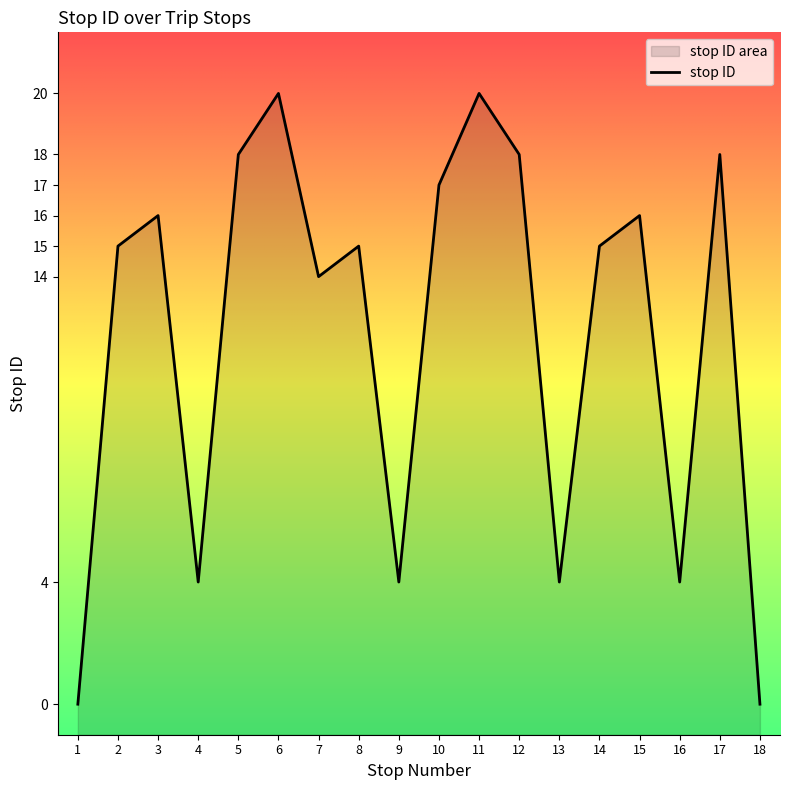

List the labels in order of value, smallest first.

1, 18, 4, 9, 13, 16, 7, 2, 8, 14, 3, 15, 10, 5, 12, 17, 6, 11